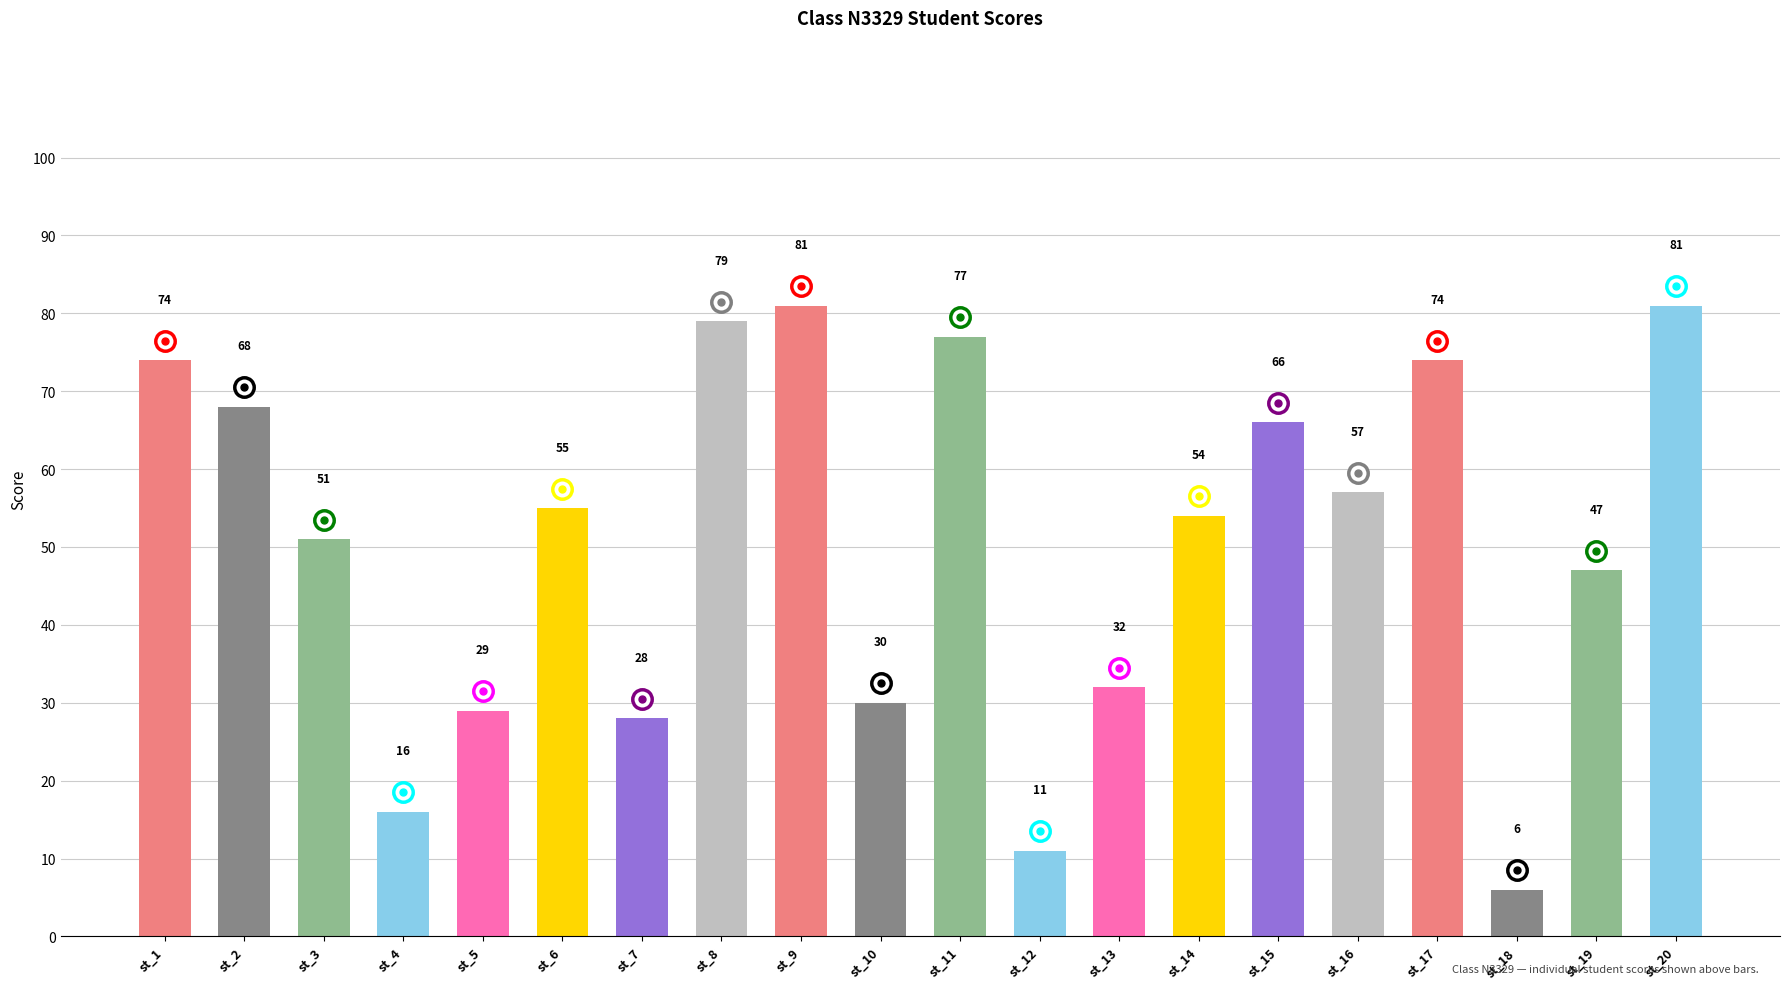

What is the sum of the values at st_11 and st_8?

156